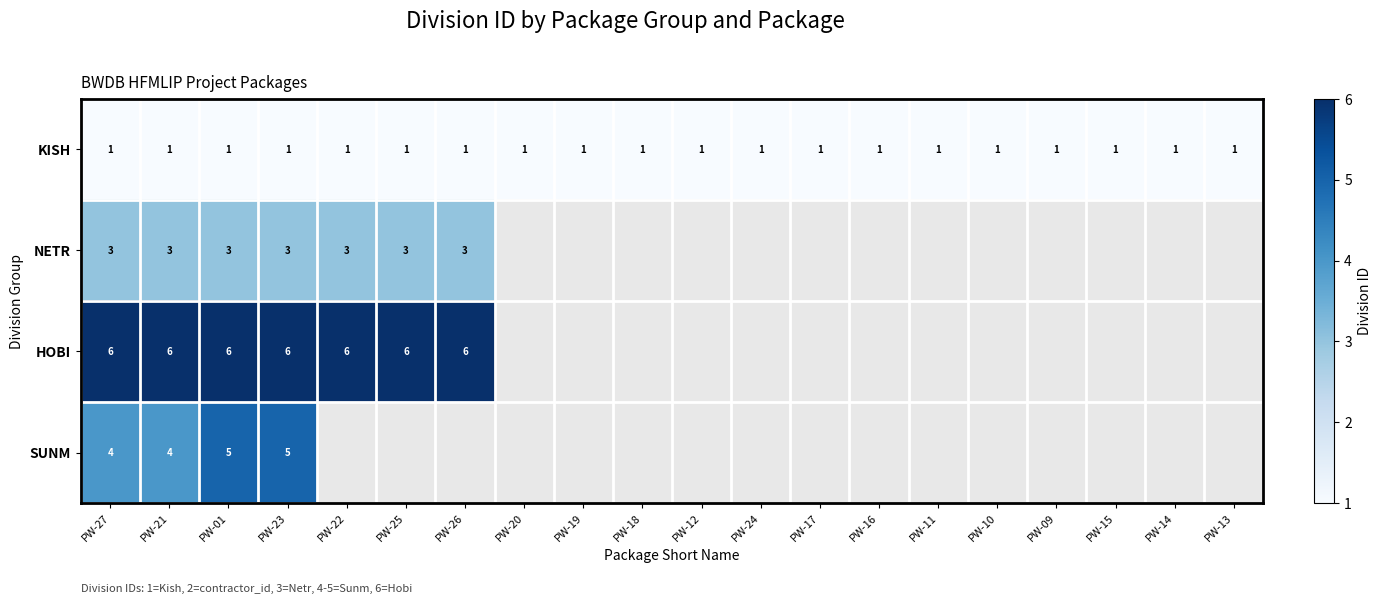

What is the minimum value shown in the chart?

1.0